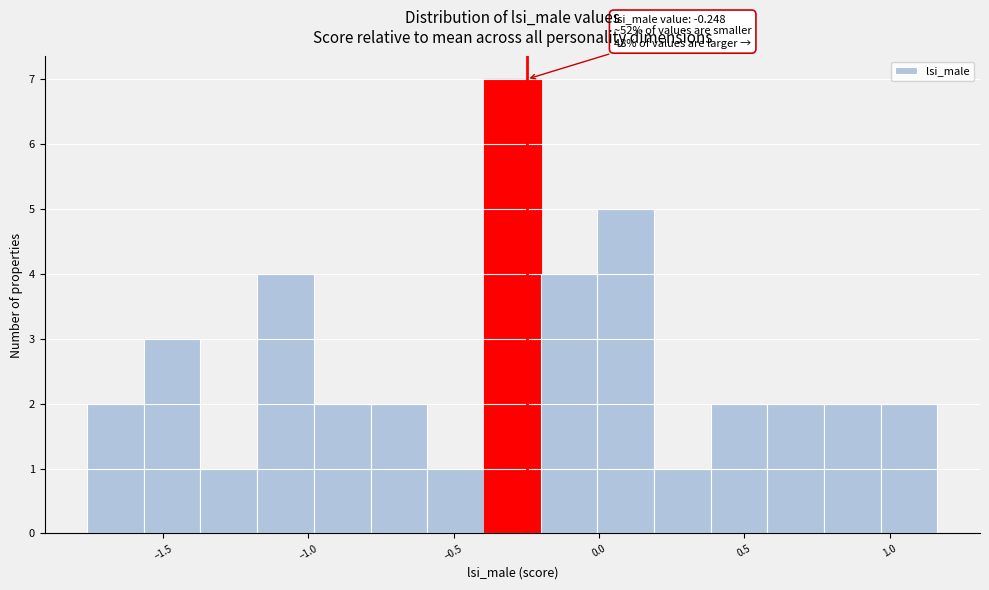

Read against the x-axis, roughly where is the centre of the tallest bar?

-0.30